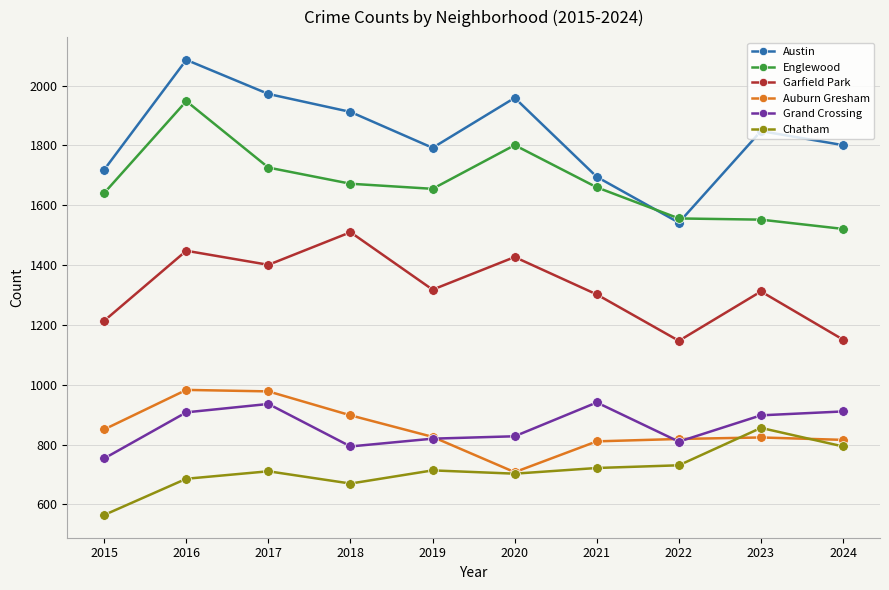

In Chatham, how many points are higher than both neighbors (excluding endpoints)?

3